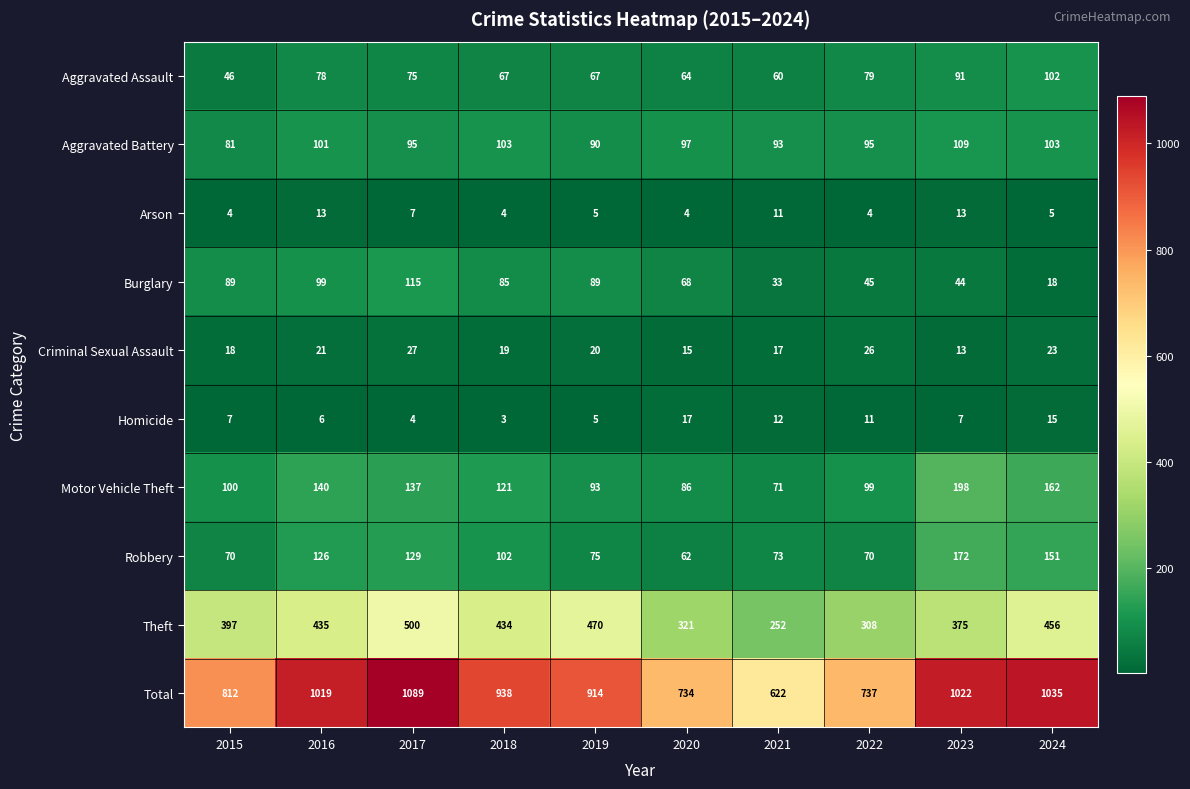

What is the sum of the Motor Vehicle Theft values at 2019 and 2015?

193